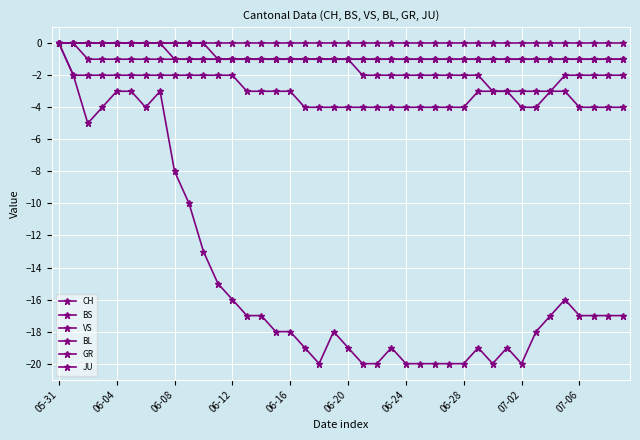

What is the average value of the CH series?

-15